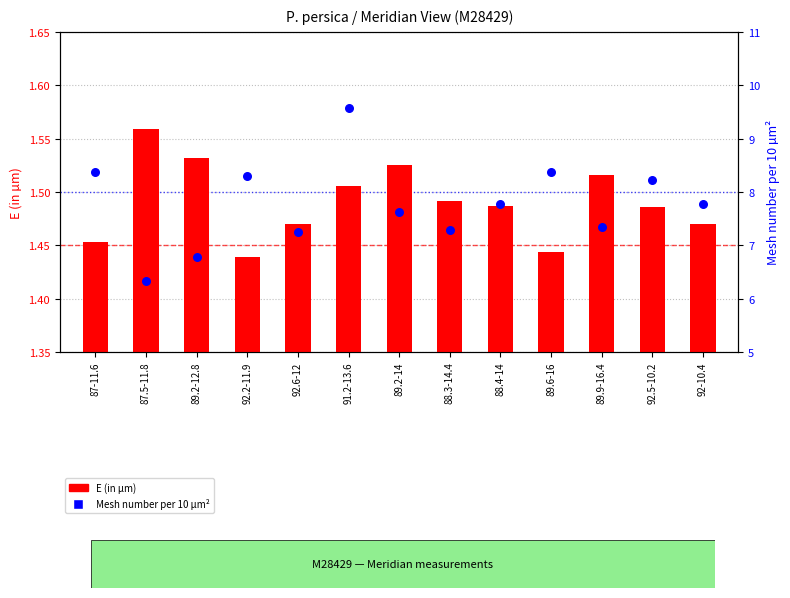

What are all the series names shown in the legend?

E (in µm), Mesh number per 10 µm²